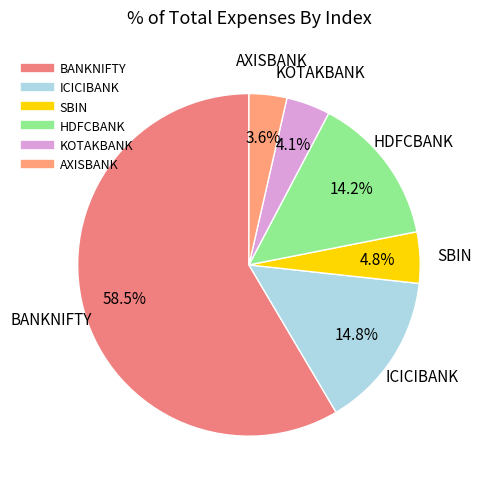

To the nearest percent, what is the difference between the AXISBANK and KOTAKBANK slice percentages?

1%